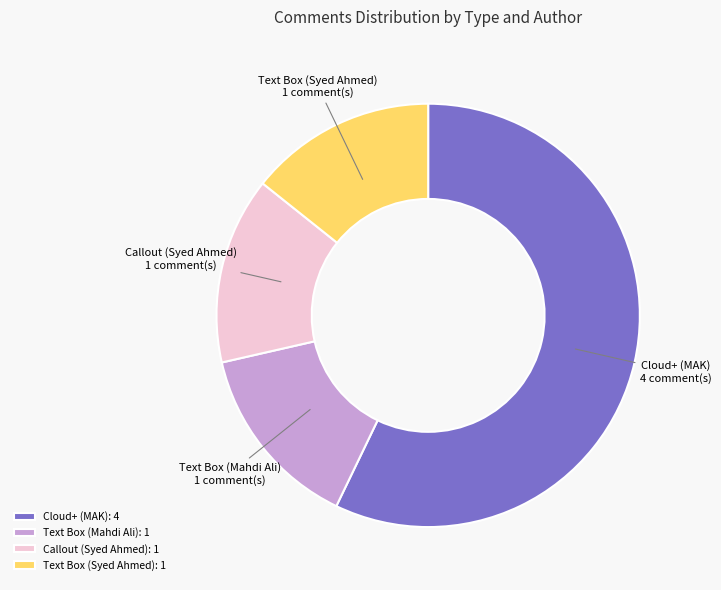

Which slice represents more than half of the pie?

Cloud+ (MAK)